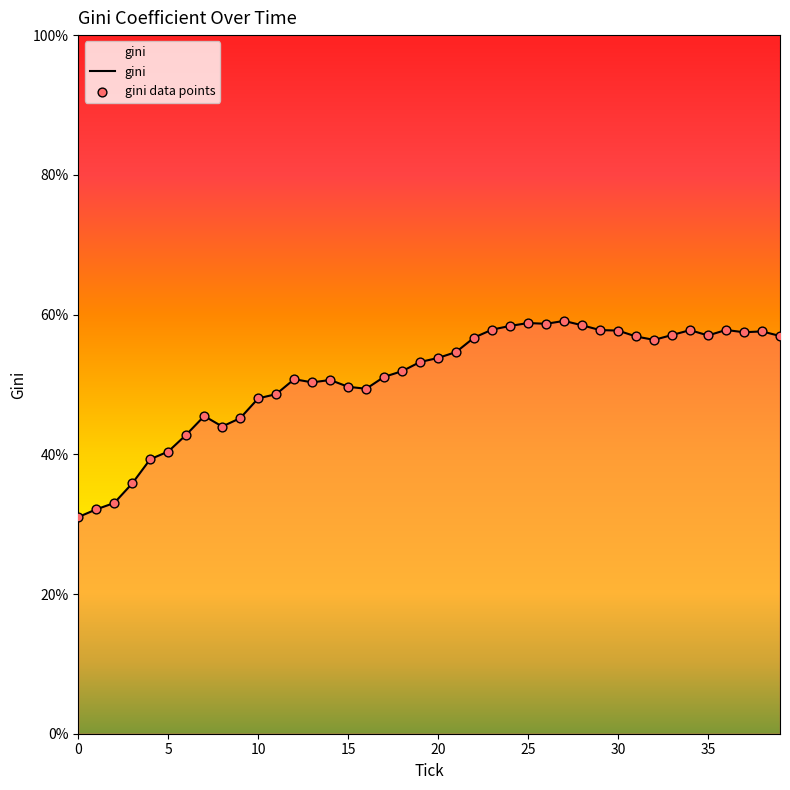

What is the difference between the maximum and minimum values?

28.1